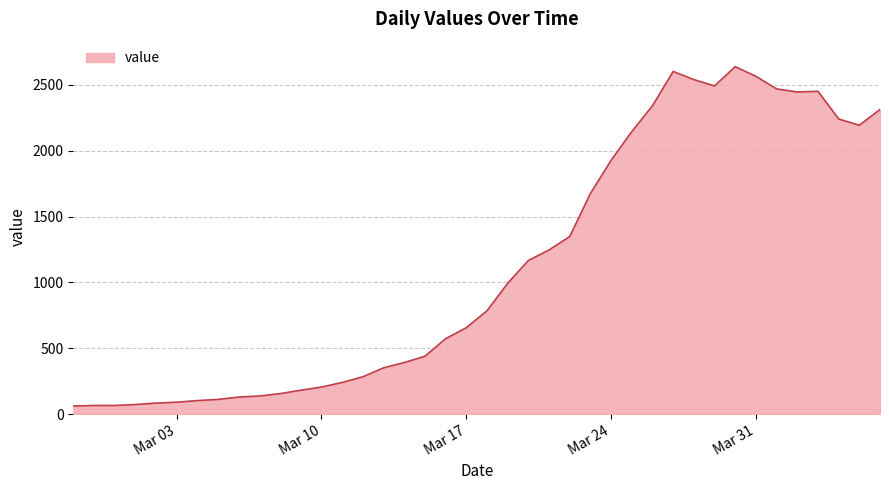

What is the difference between the second highest and minimum values?

2541